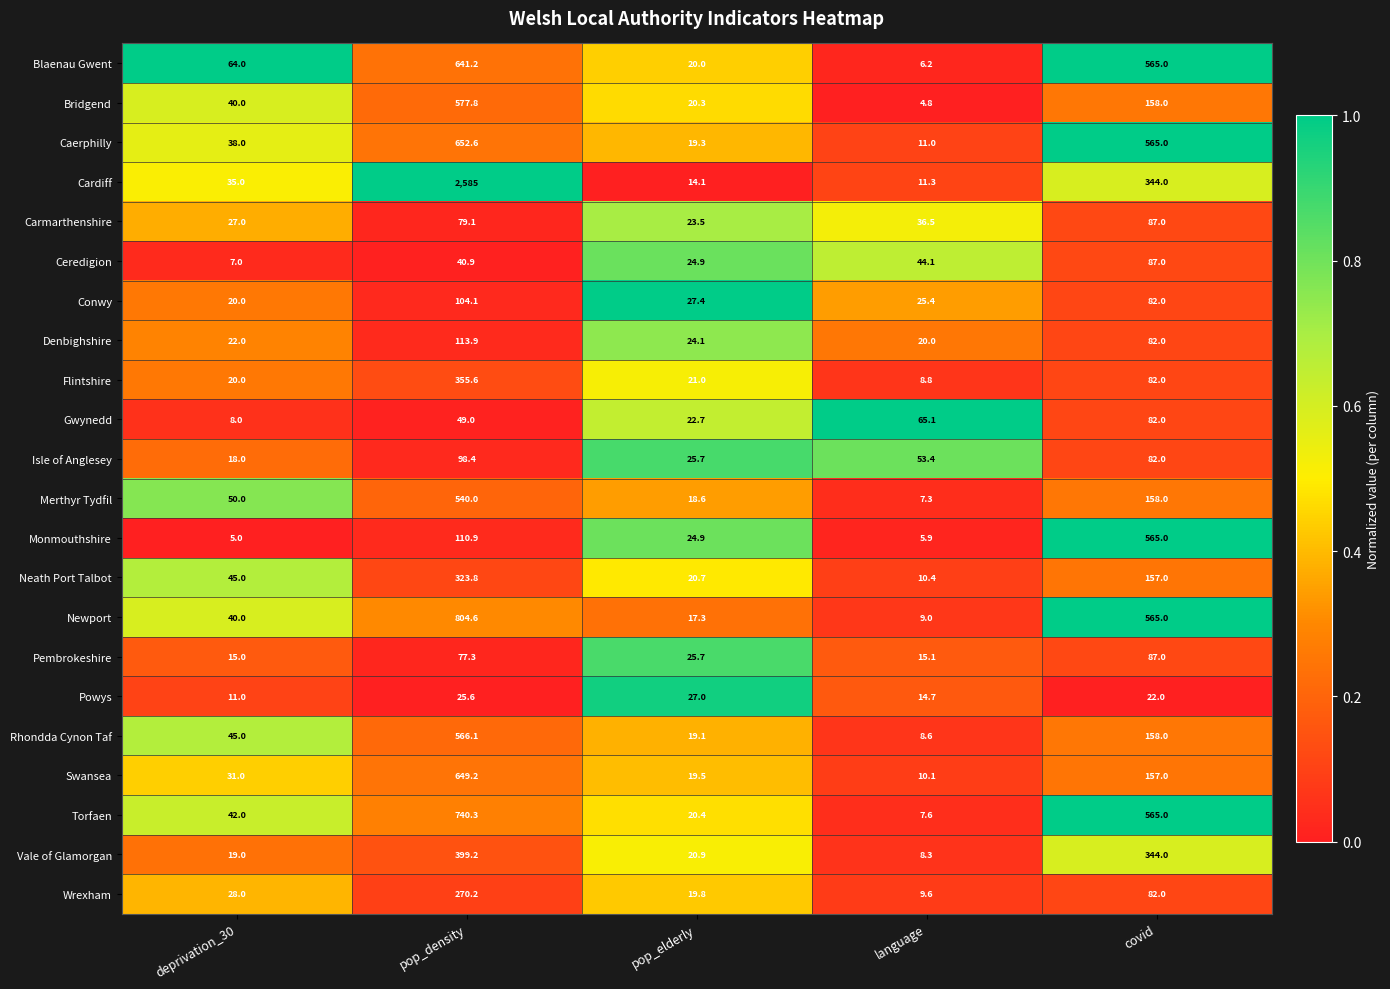

List the labels in order of Swansea value, largest first.

pop_density, covid, deprivation_30, pop_elderly, language